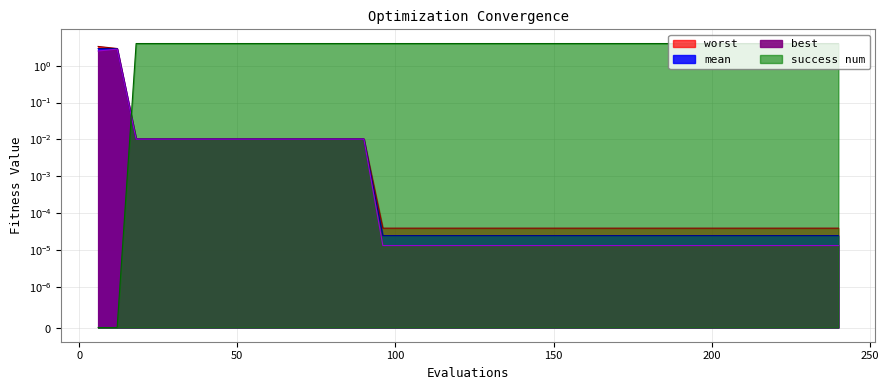

How many series are shown in this chart?

4